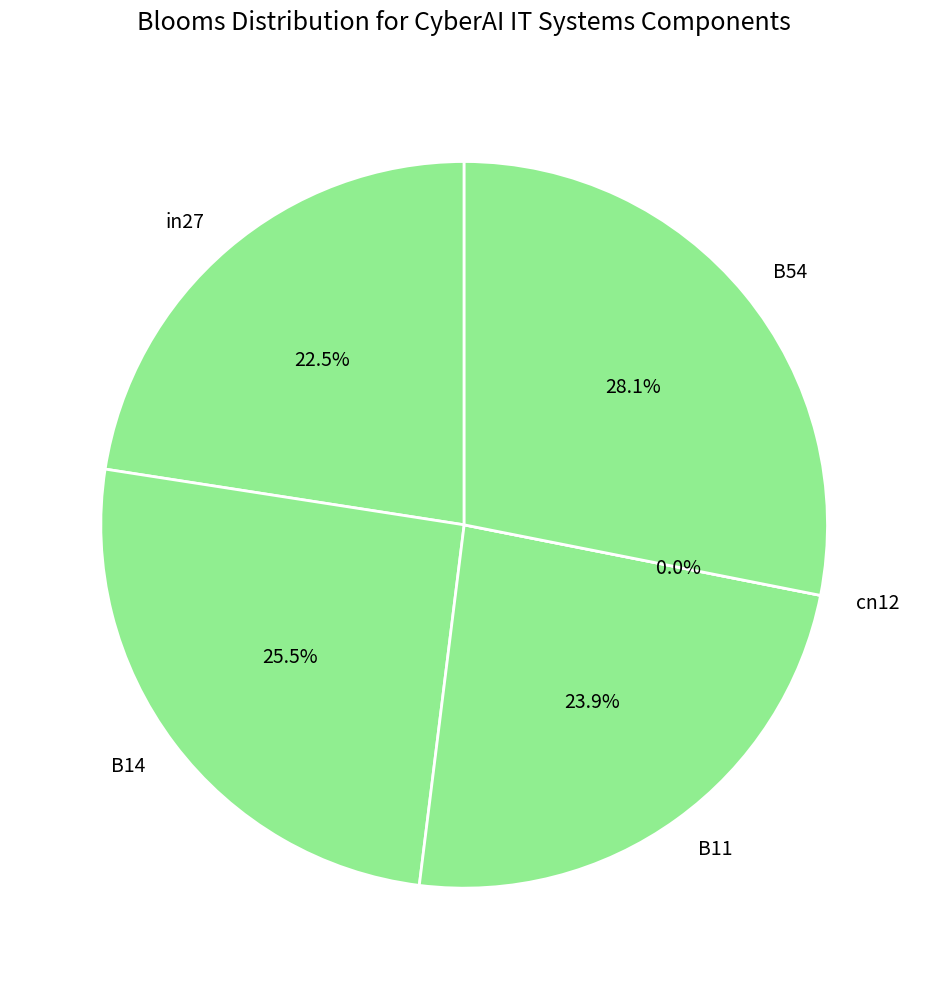

How many segments does this pie chart have?

5